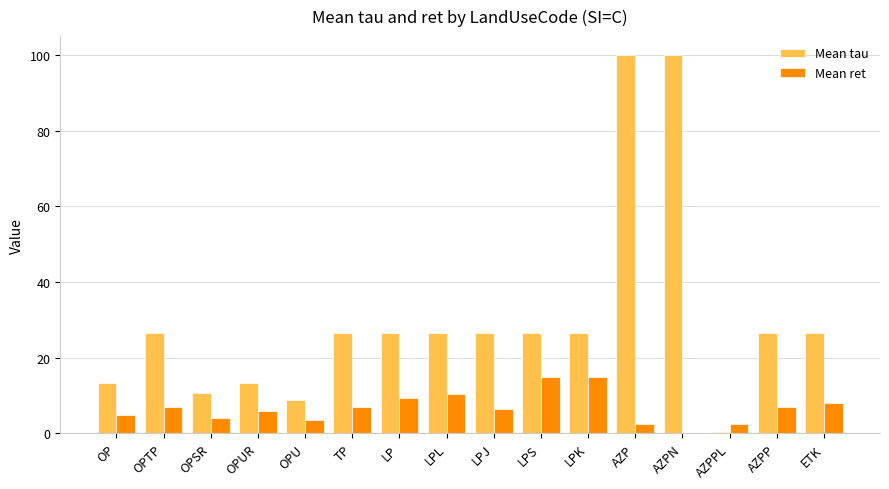

What are all the series names shown in the legend?

Mean tau, Mean ret